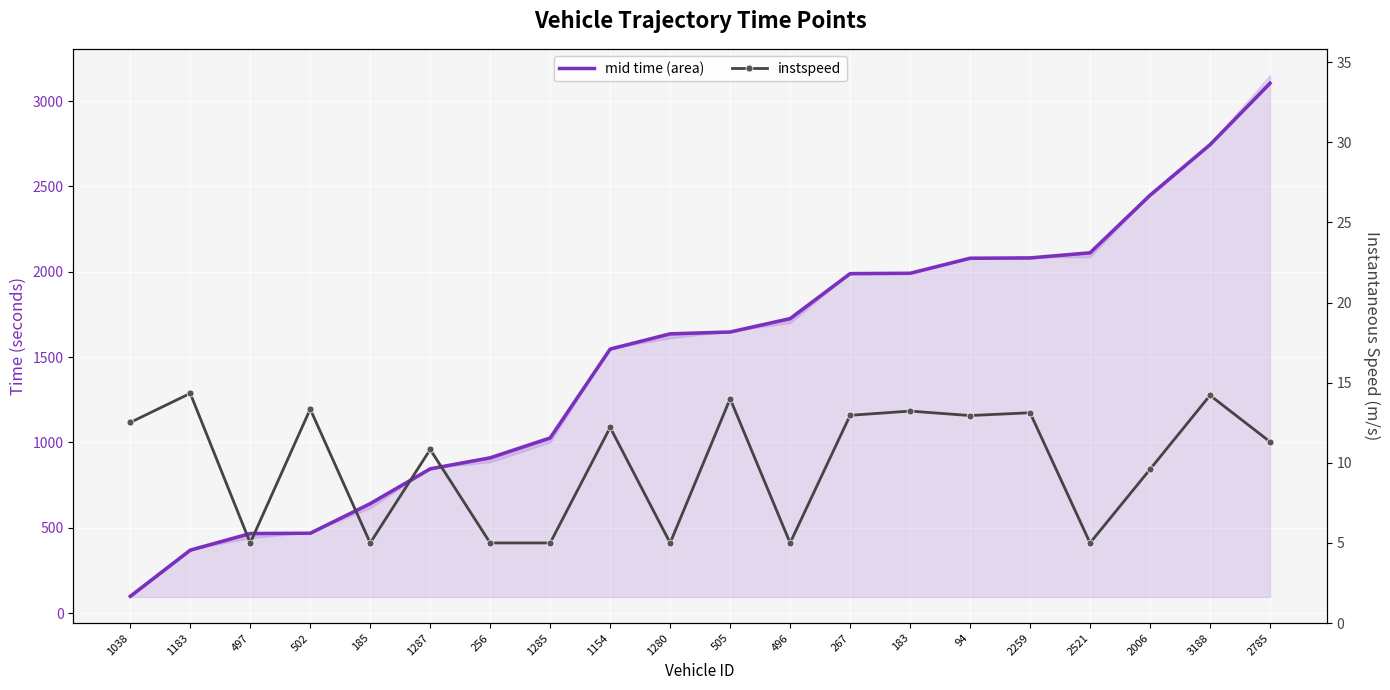

What are all the series names shown in the legend?

mid time (area), instspeed